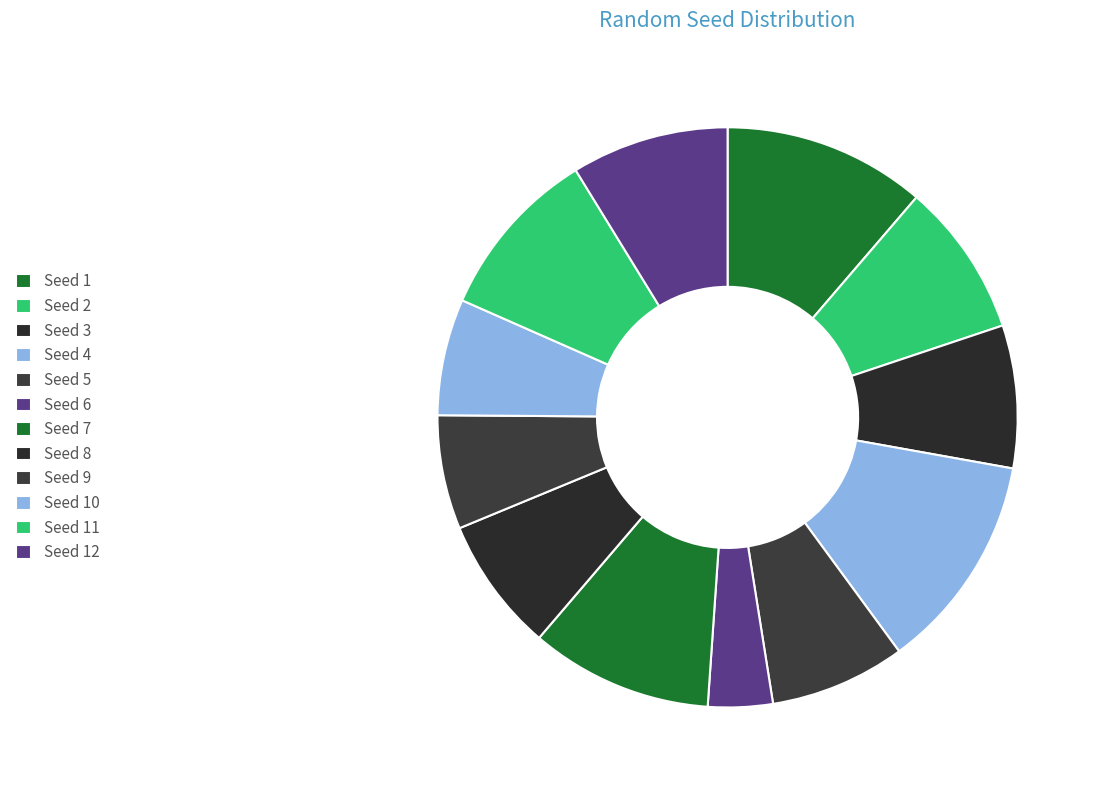

Count the number of slices in the pie.

12